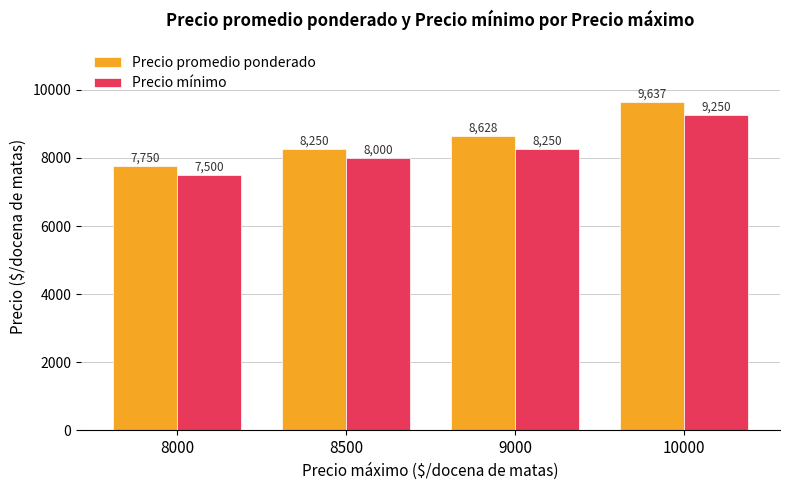

What is the spread (max minus min) of values at 8500?

250